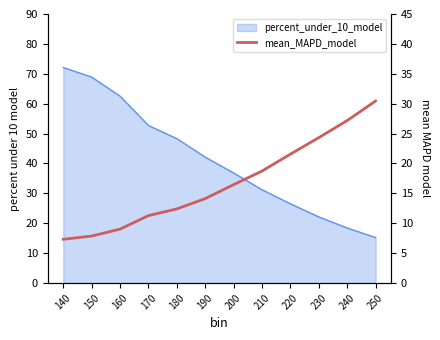

What is the sum of all values?

200.6